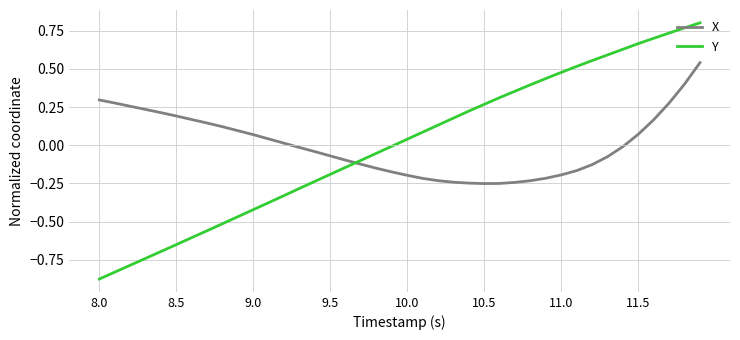

How many times do Y and X cross each other?

1